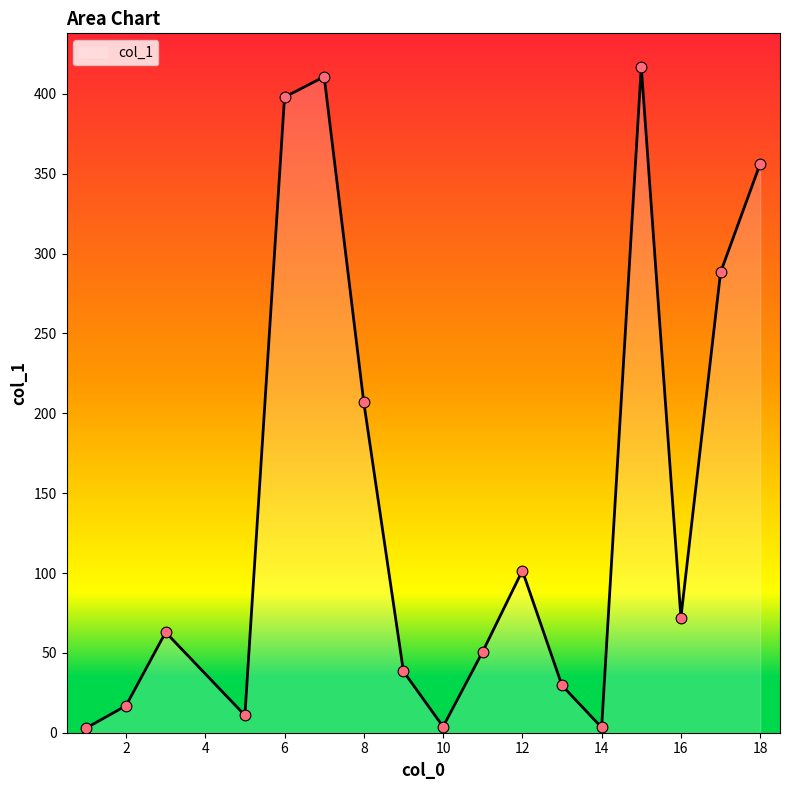

What is the difference between the maximum and minimum values?

414.1